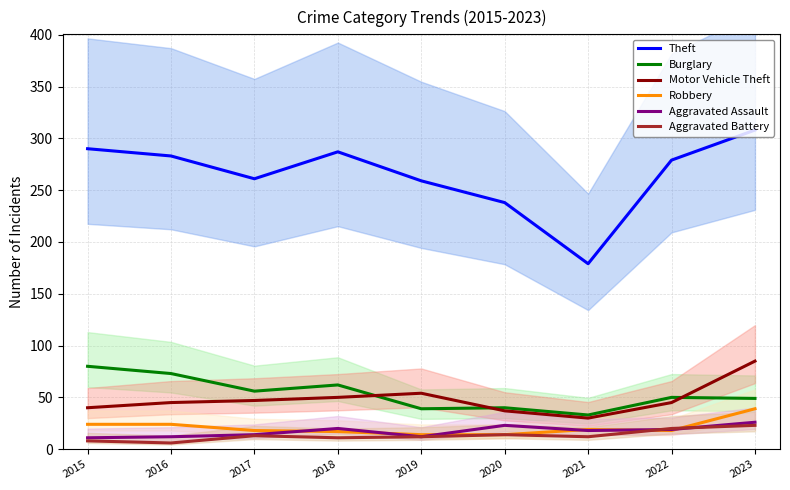

What is the total value across all series at 2016?

443